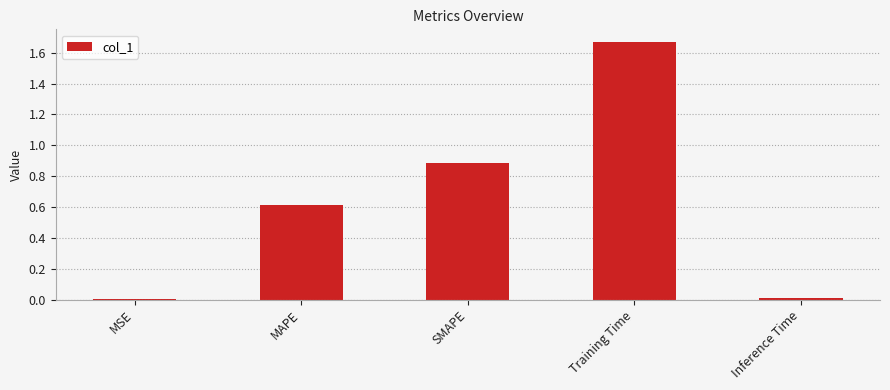

Between MSE and SMAPE, which is larger?

SMAPE